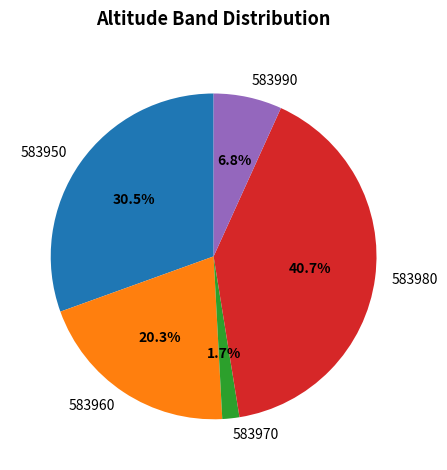

Does any single category account for the majority?

No